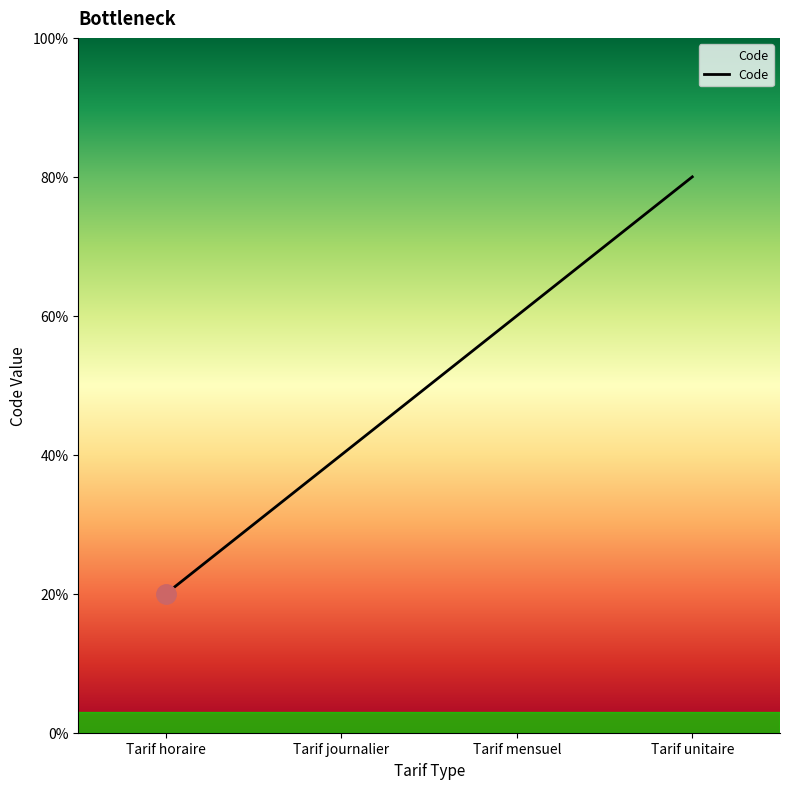

Rank the categories by value from highest to lowest.

Tarif unitaire, Tarif mensuel, Tarif journalier, Tarif horaire